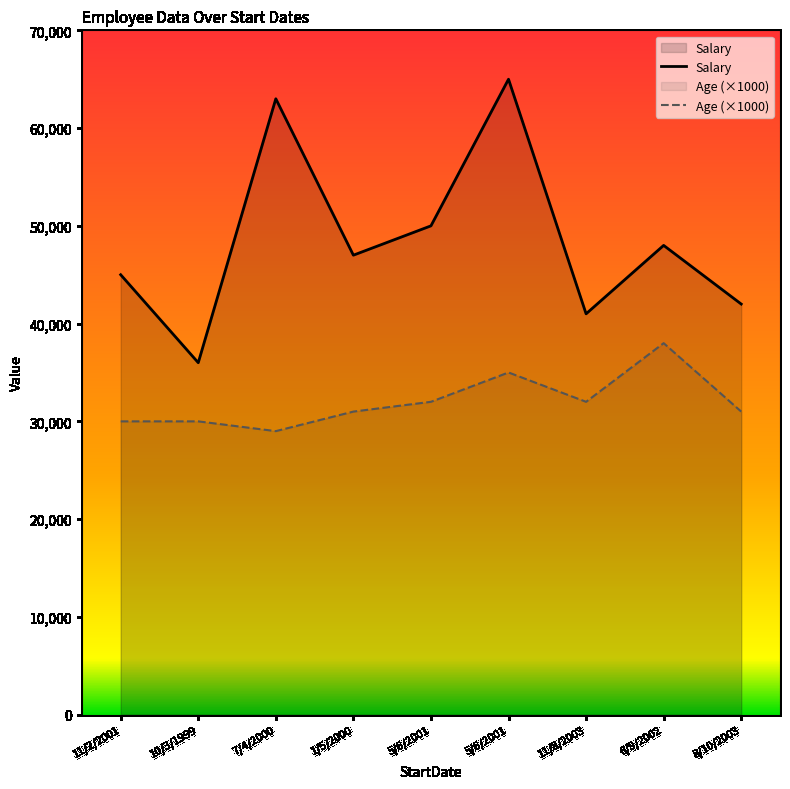

How many interior local peaks does the Salary series have?

3